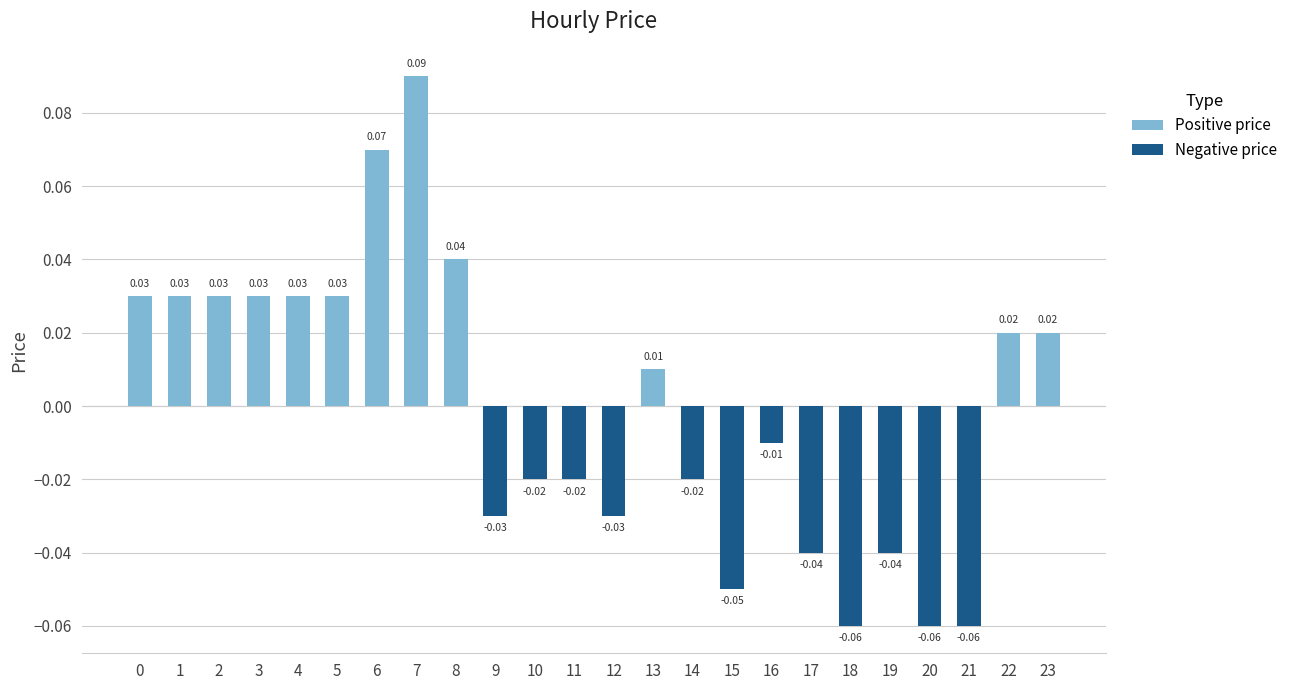

Which has a higher value, 6 or 1?

6